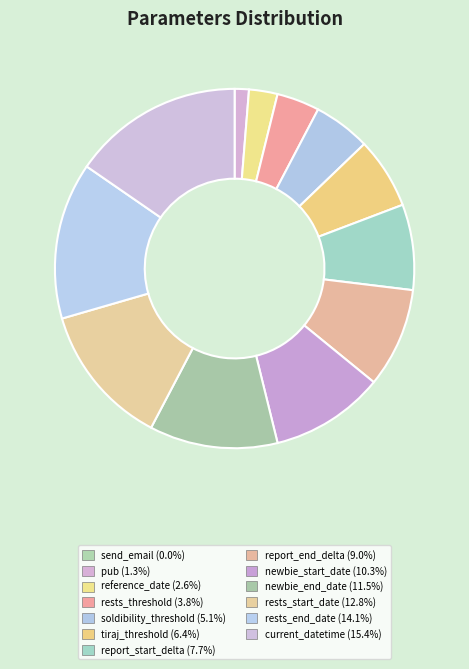

To the nearest percent, what is the difference between the largest and smallest slice percentages?

15%